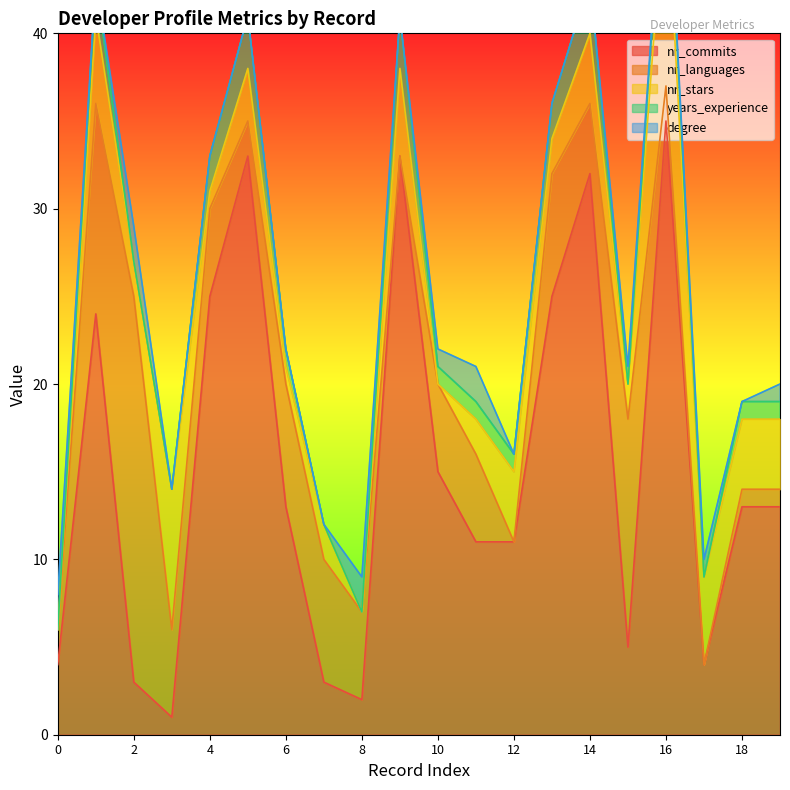

Rank the series by their maximum value, from highest to lowest.

nr_commits, nr_languages, nr_stars, years_experience, degree